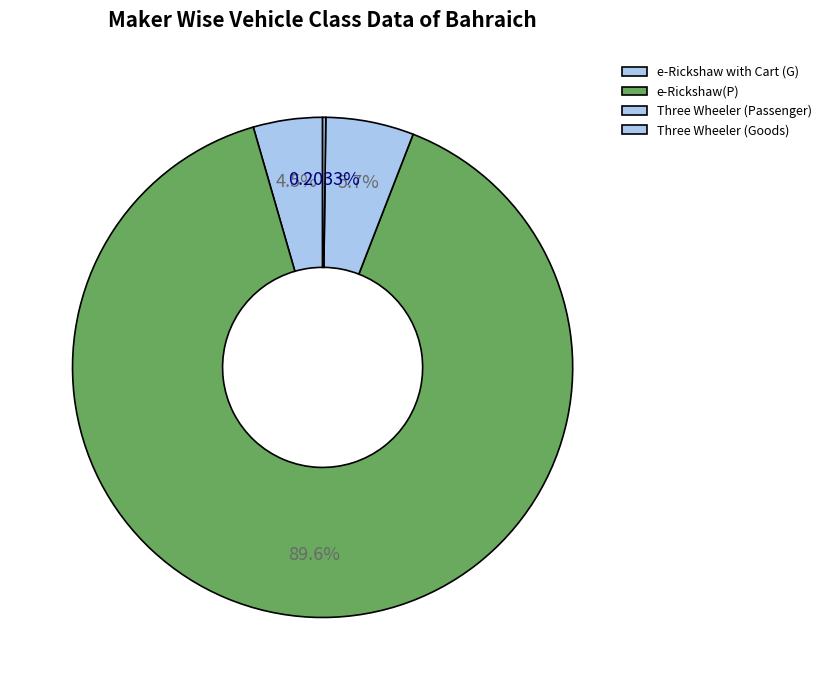

To the nearest percent, what percentage of the pie is e-Rickshaw with Cart (G)?

4%